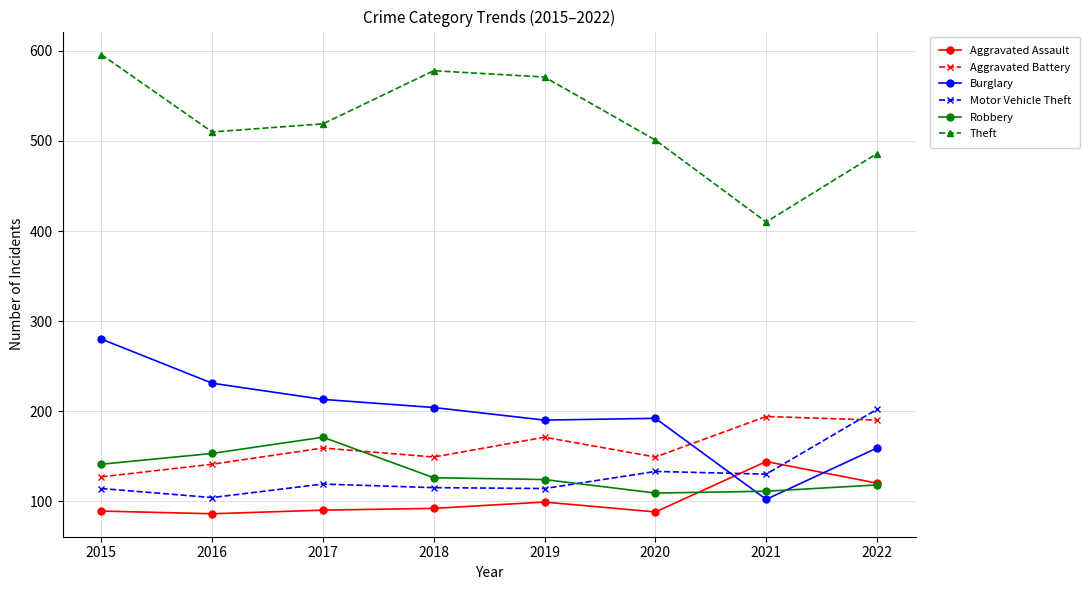

At which category is the sum across all series the highest?

2015